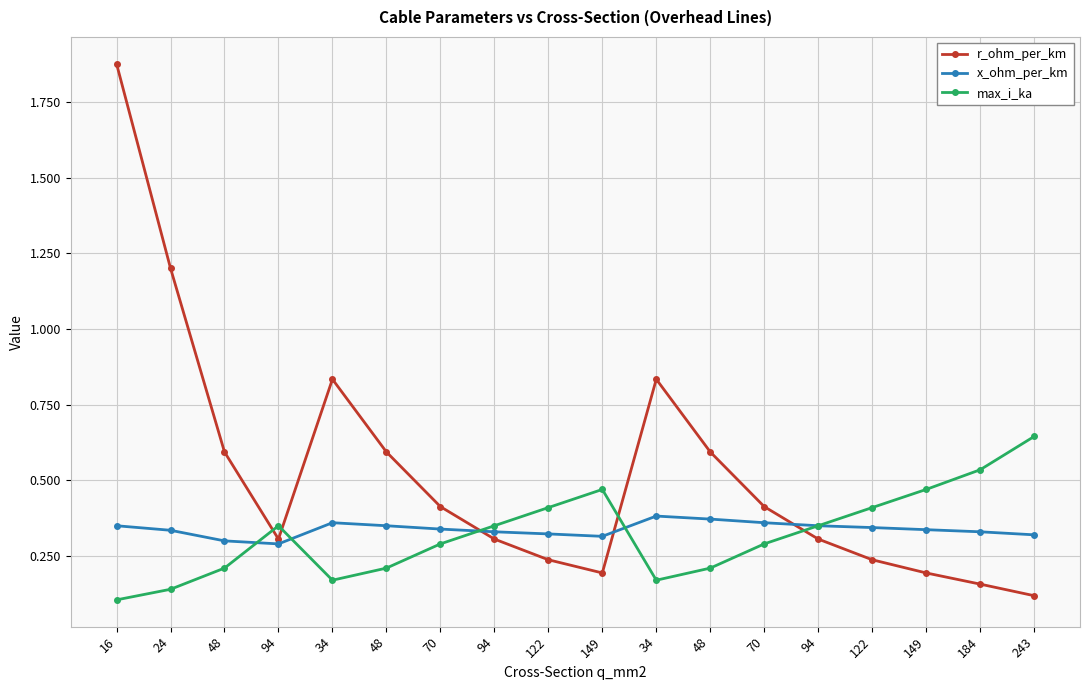

Where do r_ohm_per_km and x_ohm_per_km first cross each other?

70 and 94